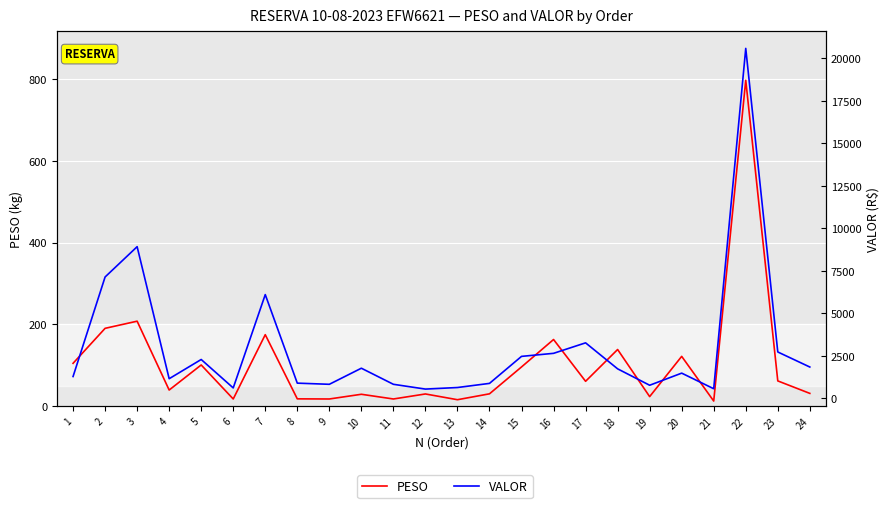

Rank the categories by PESO value from highest to lowest.

22, 3, 2, 7, 16, 18, 20, 1, 5, 15, 23, 17, 4, 24, 14, 12, 10, 19, 8, 6, 9, 11, 13, 21